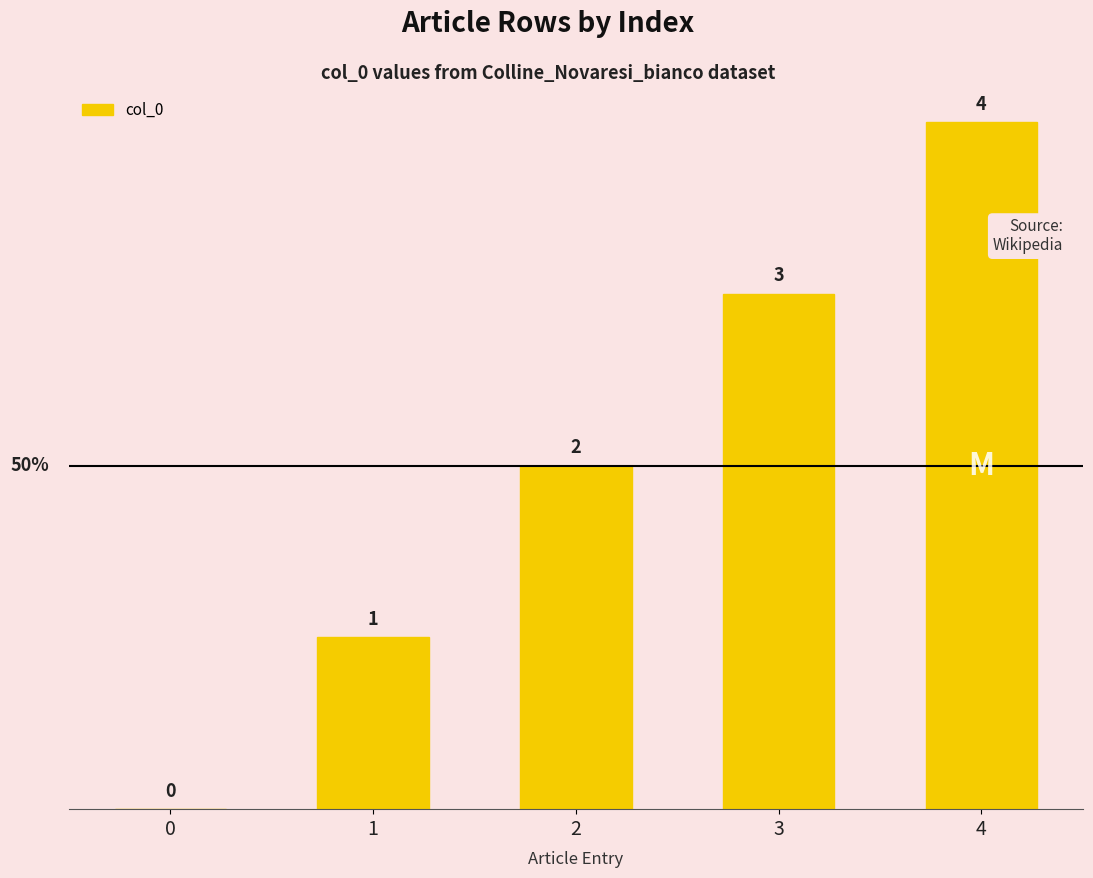

The chart shows a value of 1 at 3. True or false?

False